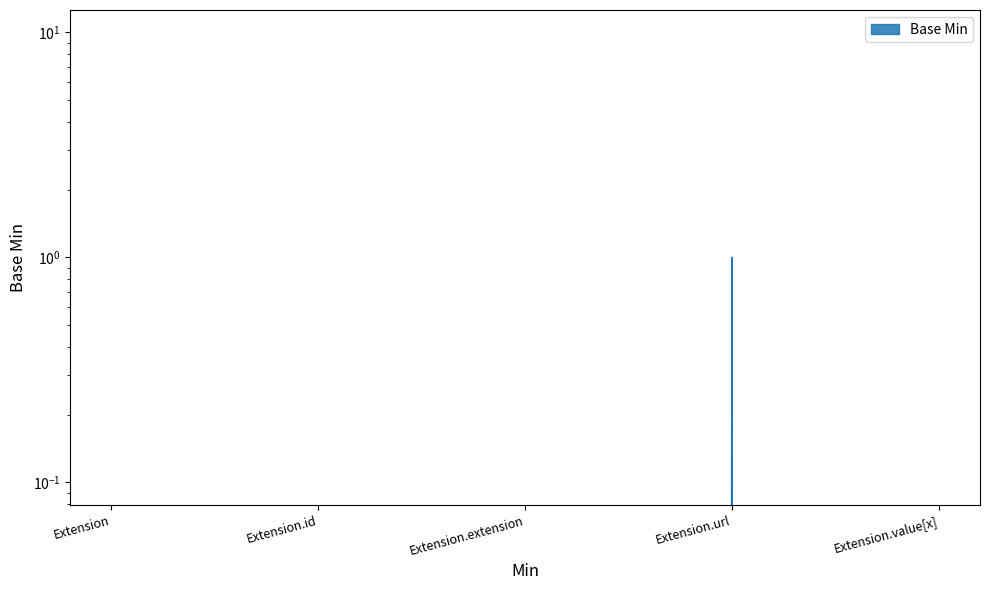

Which label corresponds to the smallest value in the chart?

Extension